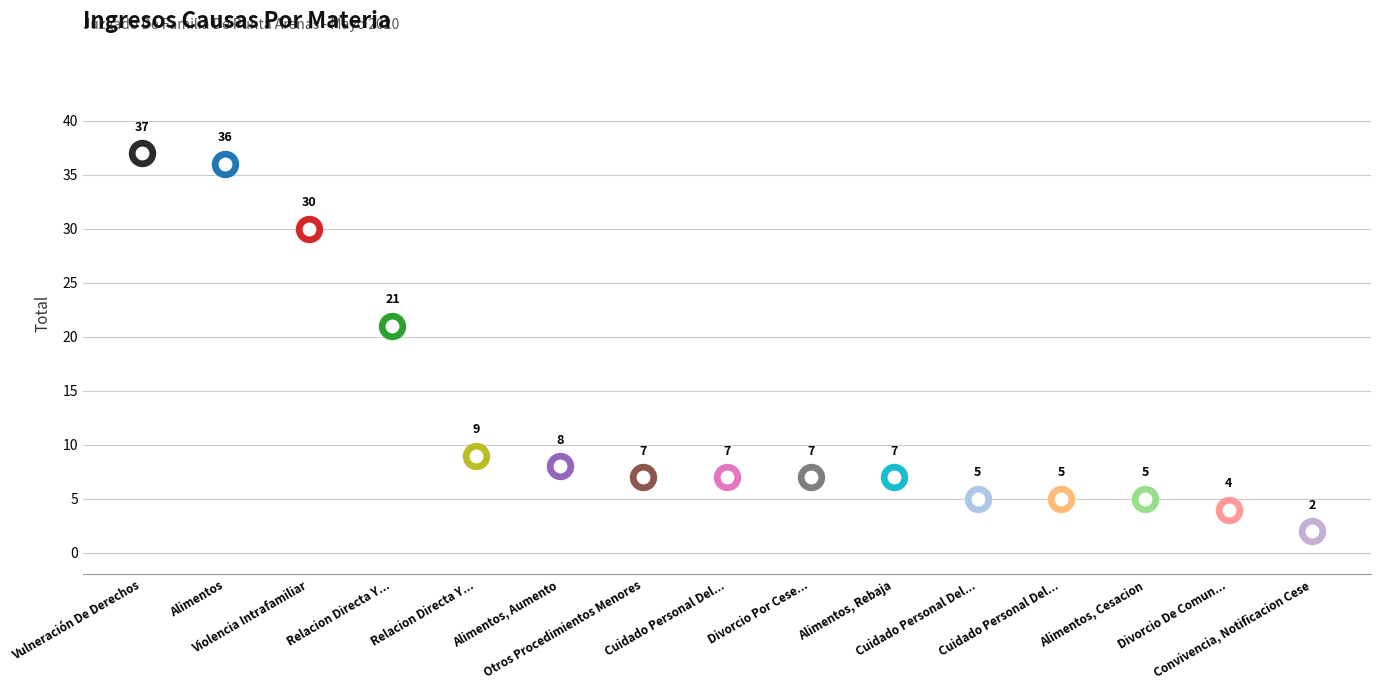

What is the change in value from Alimentos to Divorcio De Comun Acuerdo?

-32